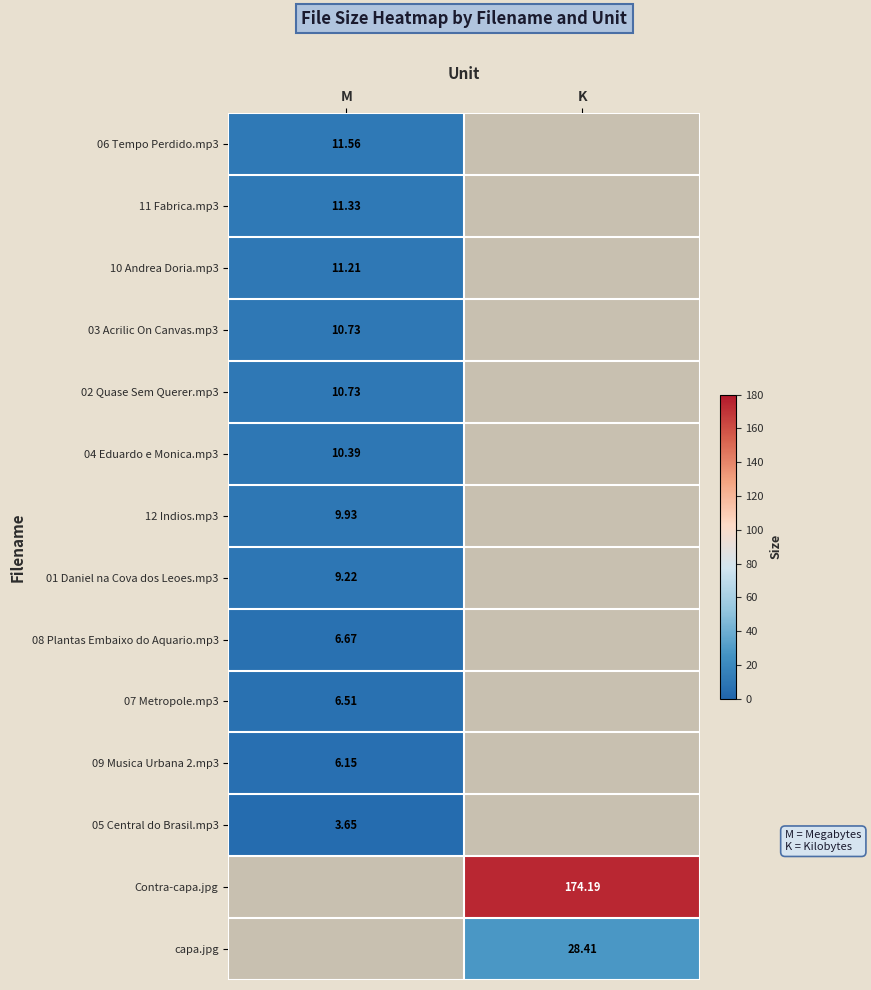

What value does the Contra-capa.jpg series have at K?

174.2